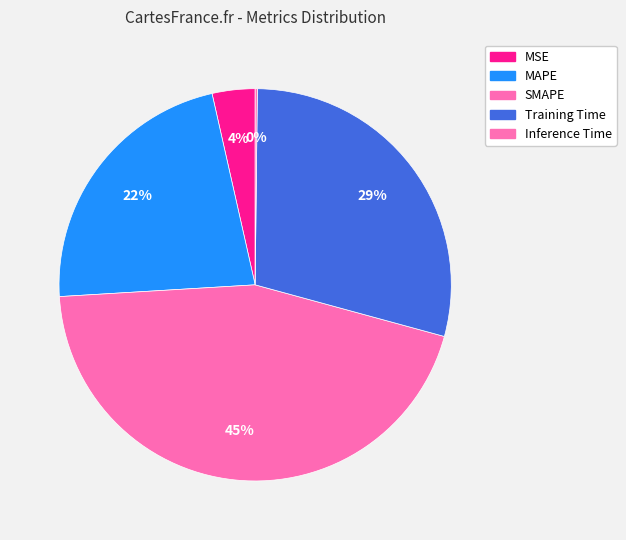

How many slices are in this pie chart?

5